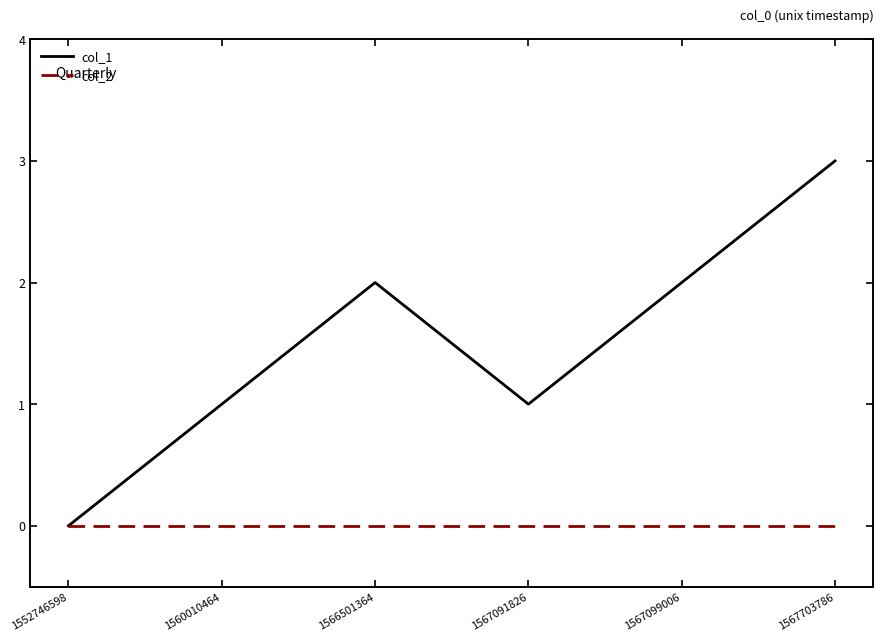

Reading left to right, what are all the values shown in this chart?

col_1: 0	1	2	1	2	3
col_2: 0	0	0	0	0	0